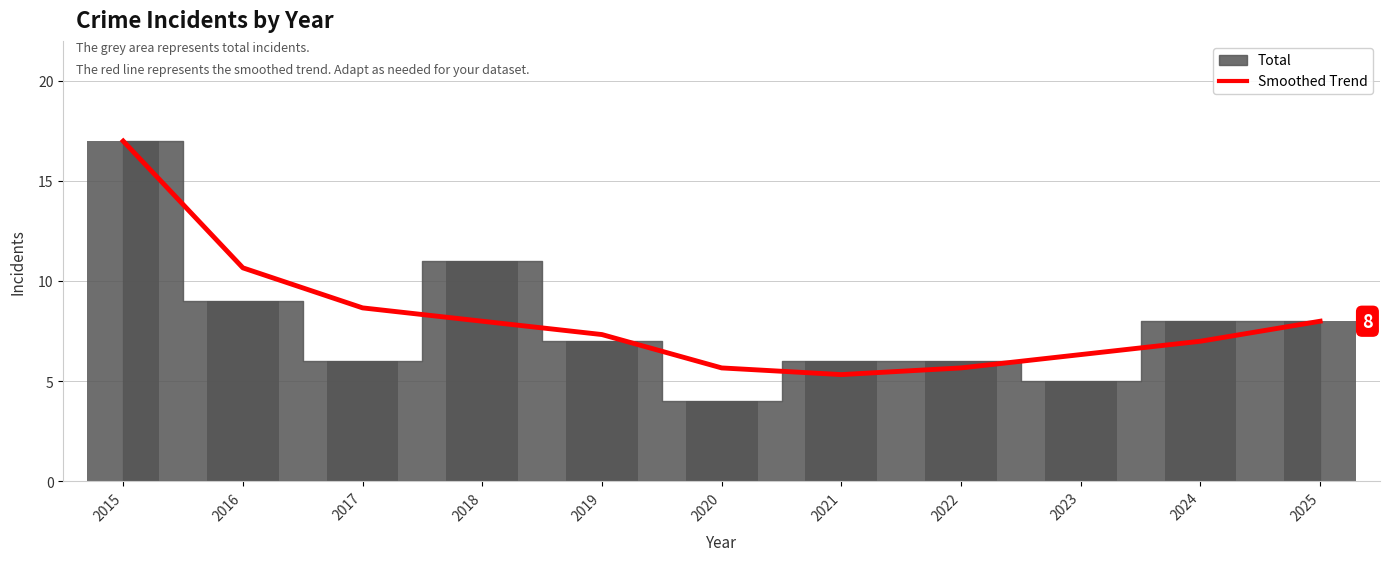

How many categories are shown in the chart?

11